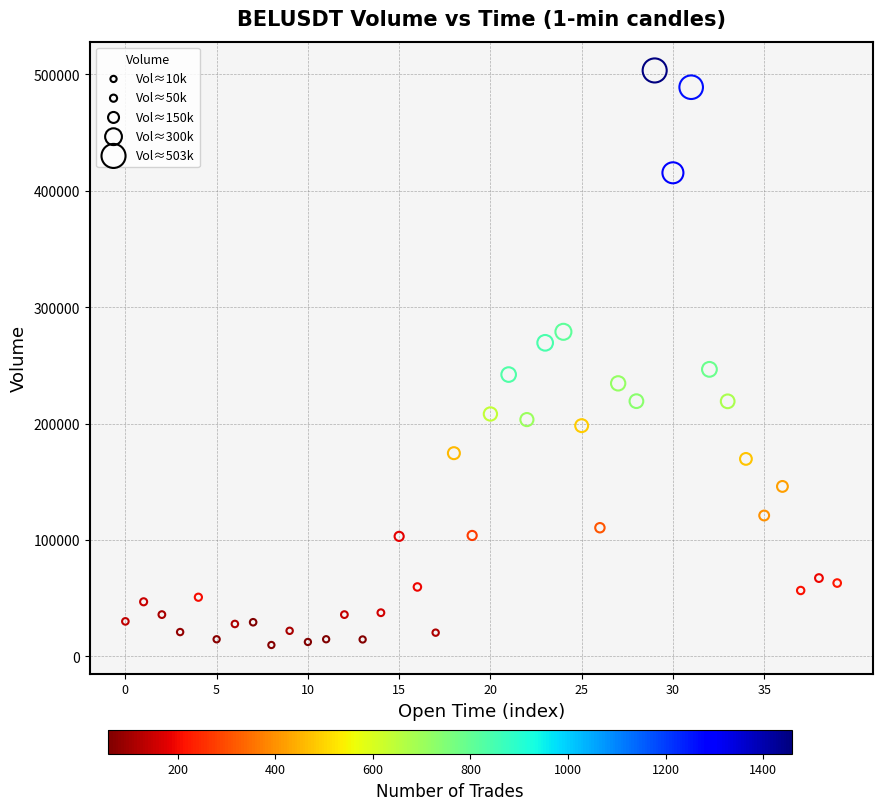

What is the range of Y values (max minus min)?

493788